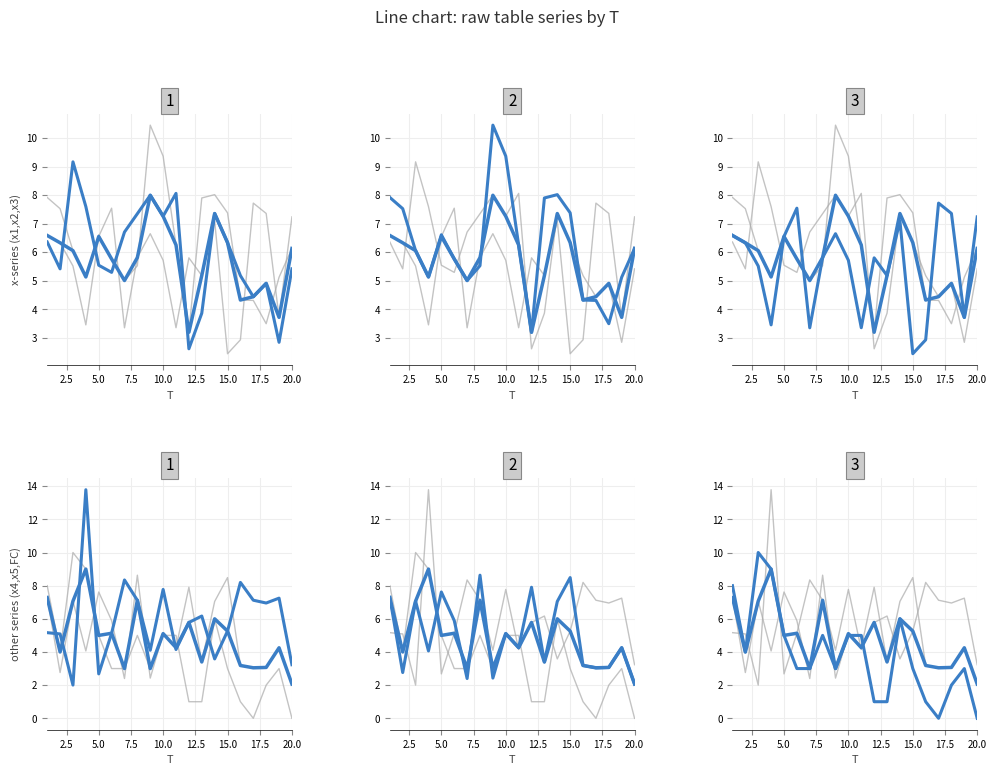

In x3, how many points are lower than both neighbors (excluding endpoints)?

6